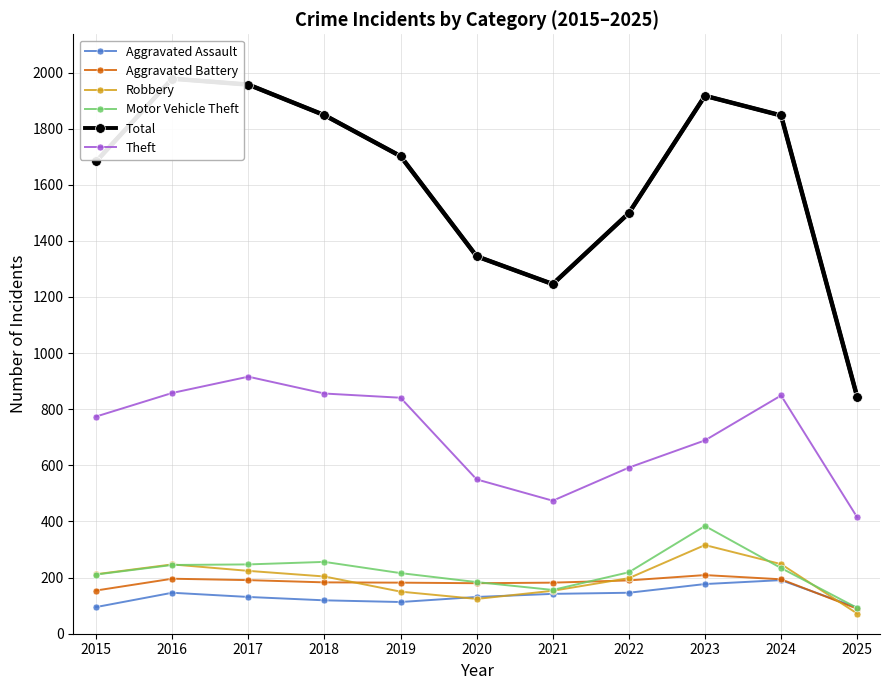

Reading left to right, extract all data points from this chart.

Aggravated Assault: 95	146	131	119	113	131	142	146	177	191	93
Aggravated Battery: 154	196	191	183	182	180	182	190	209	194	89
Robbery: 212	247	224	204	150	124	153	198	316	248	72
Motor Vehicle Theft: 211	245	247	256	216	184	156	219	384	234	92
Total: 1683	1978	1957	1848	1702	1345	1246	1499	1917	1847	844
Theft: 774	858	916	856	841	550	474	592	689	849	415